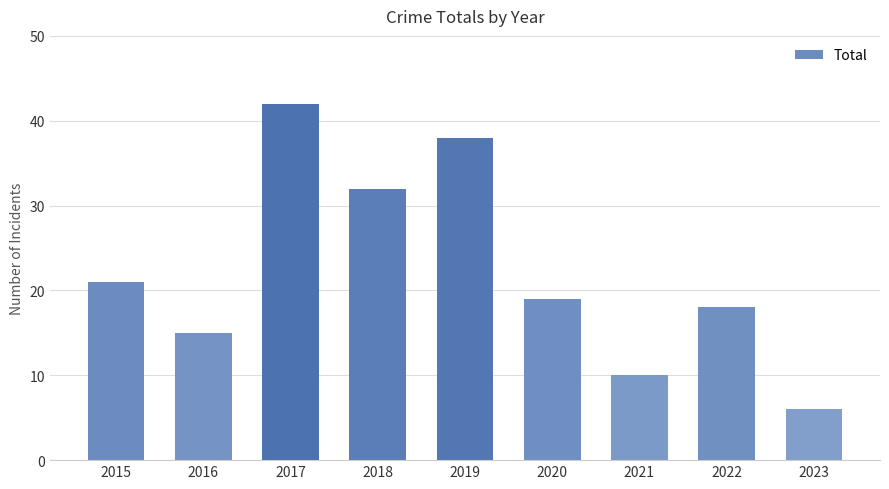

Rank the categories by value from highest to lowest.

2017, 2019, 2018, 2015, 2020, 2022, 2016, 2021, 2023